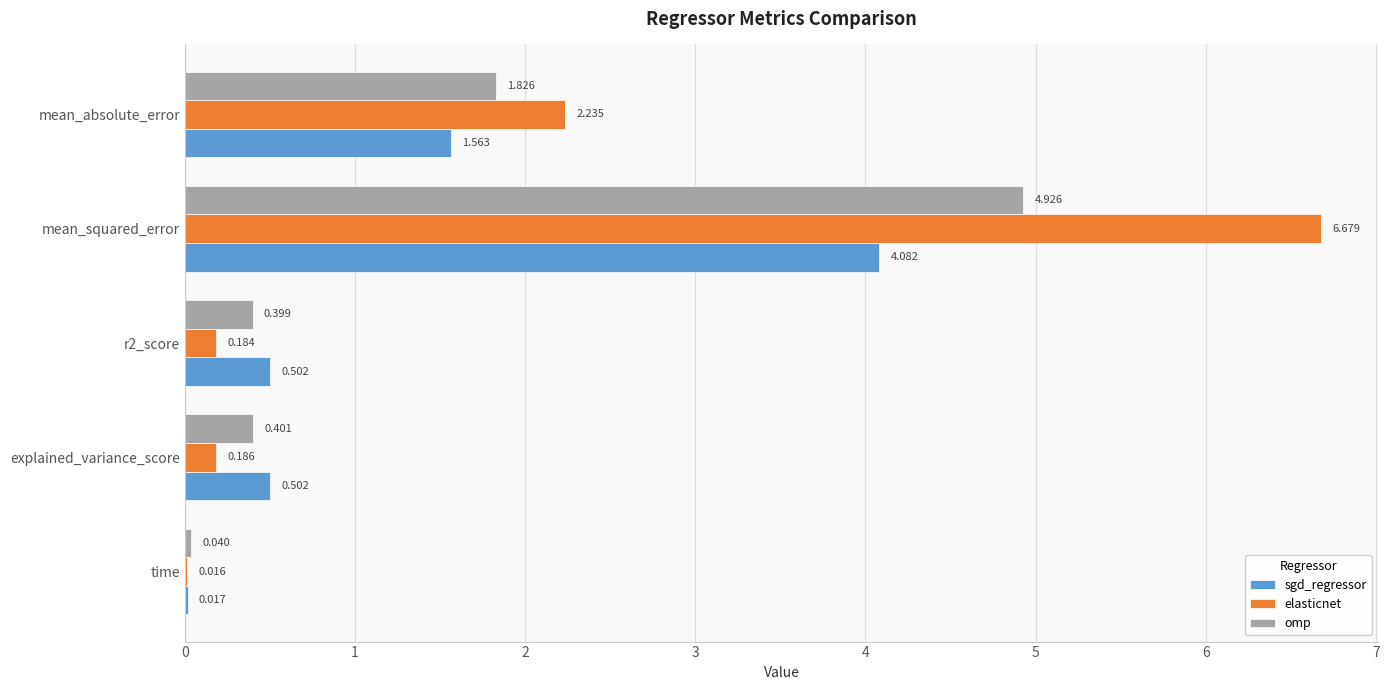

At which category is the sum across all series the highest?

mean_squared_error